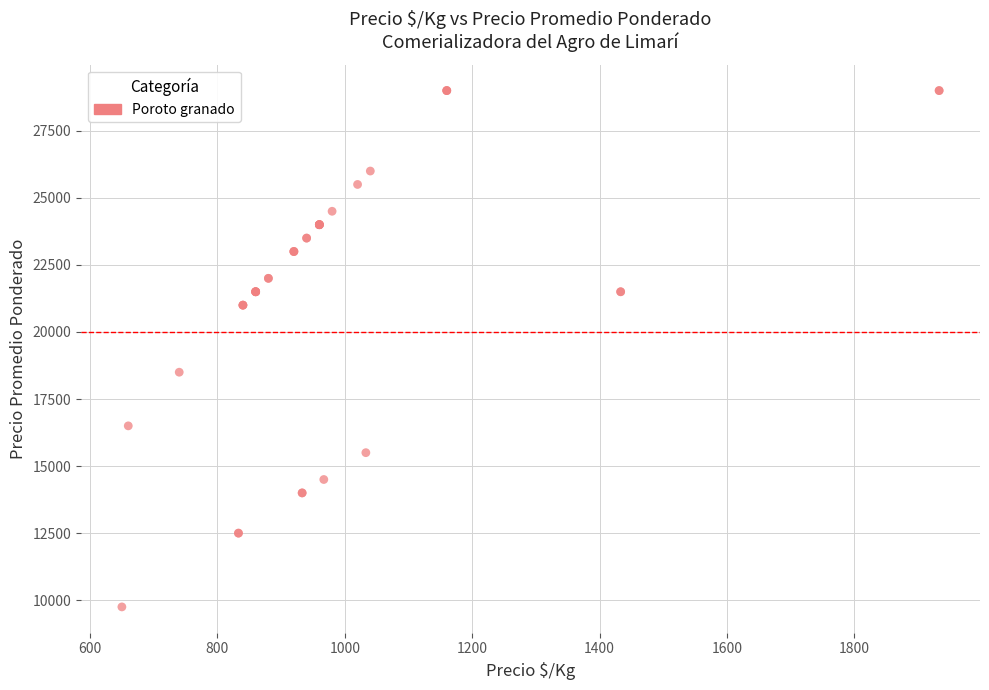

What Y value in the scatter plot is closest to 19375?

18500